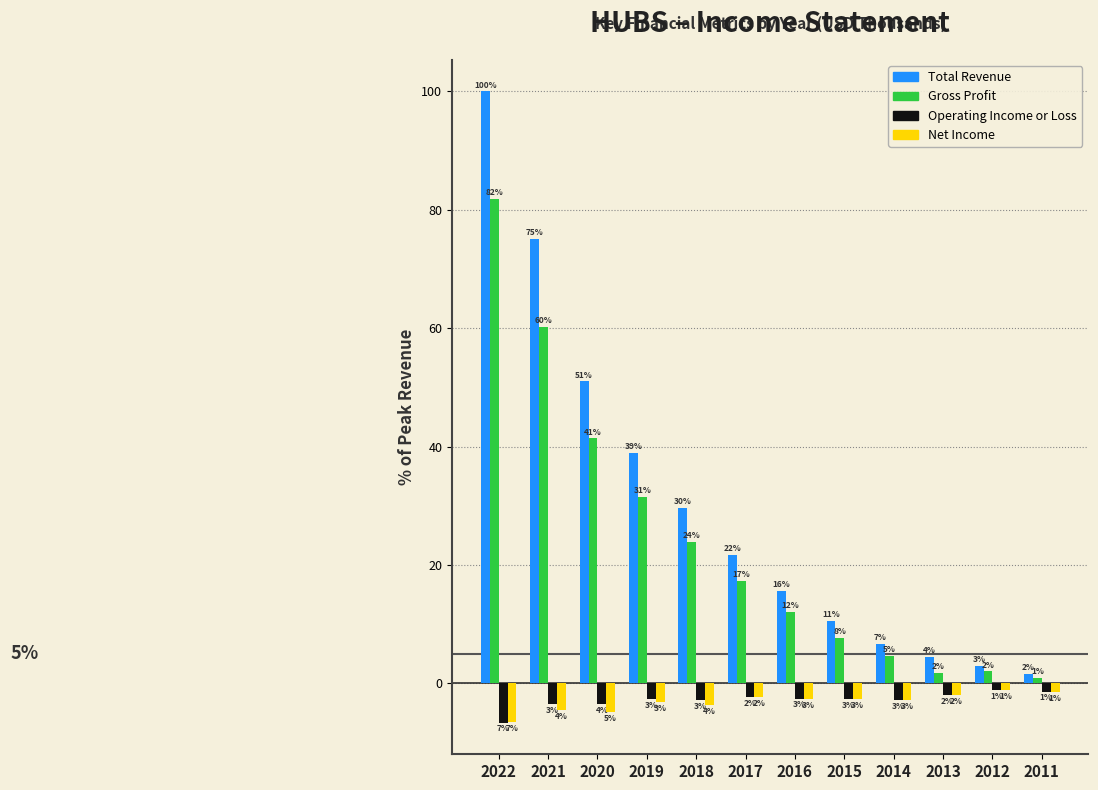

At 2021, list the series in order from smallest to largest.

Net Income, Operating Income or Loss, Gross Profit, Total Revenue